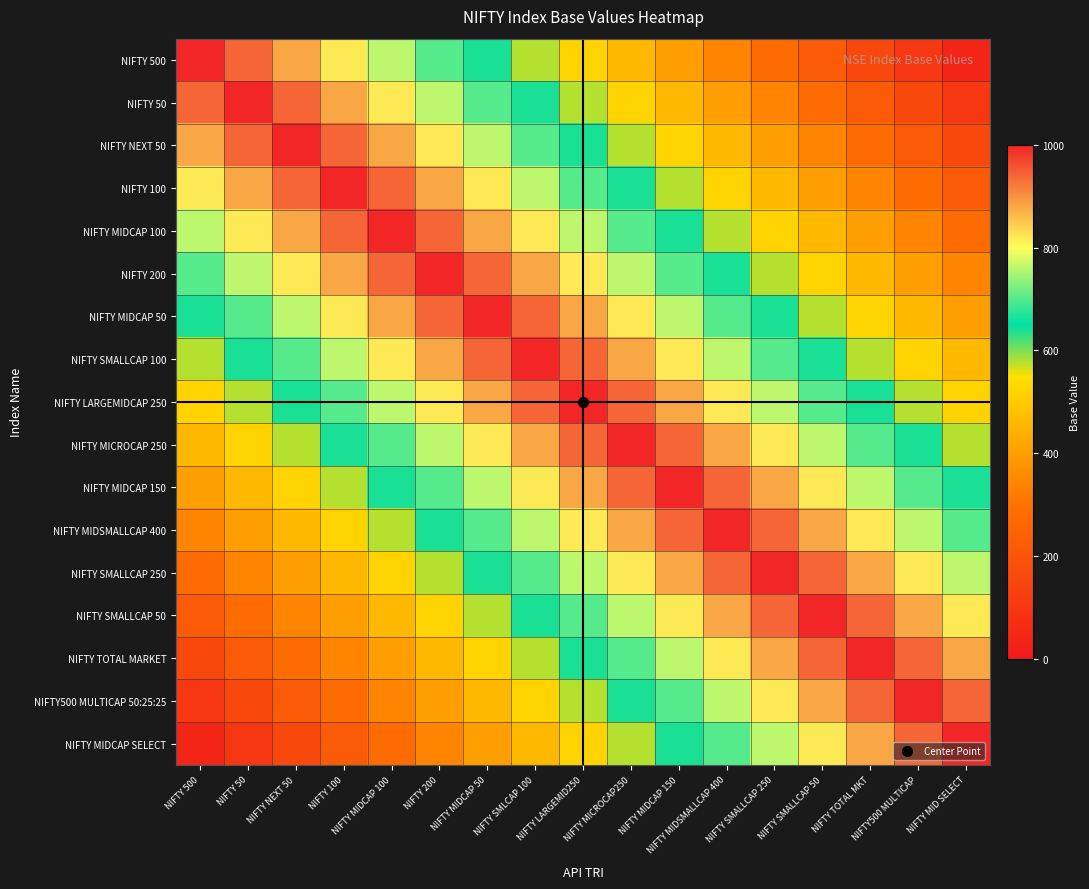

Reading left to right, what are all the values shown in this chart?

NIFTY 500: NIFTY 500=1000	NIFTY 50=940	NIFTY NEXT 50=880	NIFTY 100=820	NIFTY MIDCAP 100=760	NIFTY 200=700	NIFTY MIDCAP 50=640	NIFTY SMLCAP 100=580	NIFTY LARGEMID250=520	NIFTY MICROCAP250=460	NIFTY MIDCAP 150=400	NIFTY MIDSMALLCAP 400=340	NIFTY SMALLCAP 250=280	NIFTY SMALLCAP 50=220	NIFTY TOTAL MKT=160	NIFTY500 MULTICAP=100	NIFTY MID SELECT=40
NIFTY 50: NIFTY 500=940	NIFTY 50=1000	NIFTY NEXT 50=940	NIFTY 100=880	NIFTY MIDCAP 100=820	NIFTY 200=760	NIFTY MIDCAP 50=700	NIFTY SMLCAP 100=640	NIFTY LARGEMID250=580	NIFTY MICROCAP250=520	NIFTY MIDCAP 150=460	NIFTY MIDSMALLCAP 400=400	NIFTY SMALLCAP 250=340	NIFTY SMALLCAP 50=280	NIFTY TOTAL MKT=220	NIFTY500 MULTICAP=160	NIFTY MID SELECT=100
NIFTY NEXT 50: NIFTY 500=880	NIFTY 50=940	NIFTY NEXT 50=1000	NIFTY 100=940	NIFTY MIDCAP 100=880	NIFTY 200=820	NIFTY MIDCAP 50=760	NIFTY SMLCAP 100=700	NIFTY LARGEMID250=640	NIFTY MICROCAP250=580	NIFTY MIDCAP 150=520	NIFTY MIDSMALLCAP 400=460	NIFTY SMALLCAP 250=400	NIFTY SMALLCAP 50=340	NIFTY TOTAL MKT=280	NIFTY500 MULTICAP=220	NIFTY MID SELECT=160
NIFTY 100: NIFTY 500=820	NIFTY 50=880	NIFTY NEXT 50=940	NIFTY 100=1000	NIFTY MIDCAP 100=940	NIFTY 200=880	NIFTY MIDCAP 50=820	NIFTY SMLCAP 100=760	NIFTY LARGEMID250=700	NIFTY MICROCAP250=640	NIFTY MIDCAP 150=580	NIFTY MIDSMALLCAP 400=520	NIFTY SMALLCAP 250=460	NIFTY SMALLCAP 50=400	NIFTY TOTAL MKT=340	NIFTY500 MULTICAP=280	NIFTY MID SELECT=220
NIFTY MIDCAP 100: NIFTY 500=760	NIFTY 50=820	NIFTY NEXT 50=880	NIFTY 100=940	NIFTY MIDCAP 100=1000	NIFTY 200=940	NIFTY MIDCAP 50=880	NIFTY SMLCAP 100=820	NIFTY LARGEMID250=760	NIFTY MICROCAP250=700	NIFTY MIDCAP 150=640	NIFTY MIDSMALLCAP 400=580	NIFTY SMALLCAP 250=520	NIFTY SMALLCAP 50=460	NIFTY TOTAL MKT=400	NIFTY500 MULTICAP=340	NIFTY MID SELECT=280
NIFTY 200: NIFTY 500=700	NIFTY 50=760	NIFTY NEXT 50=820	NIFTY 100=880	NIFTY MIDCAP 100=940	NIFTY 200=1000	NIFTY MIDCAP 50=940	NIFTY SMLCAP 100=880	NIFTY LARGEMID250=820	NIFTY MICROCAP250=760	NIFTY MIDCAP 150=700	NIFTY MIDSMALLCAP 400=640	NIFTY SMALLCAP 250=580	NIFTY SMALLCAP 50=520	NIFTY TOTAL MKT=460	NIFTY500 MULTICAP=400	NIFTY MID SELECT=340
NIFTY MIDCAP 50: NIFTY 500=640	NIFTY 50=700	NIFTY NEXT 50=760	NIFTY 100=820	NIFTY MIDCAP 100=880	NIFTY 200=940	NIFTY MIDCAP 50=1000	NIFTY SMLCAP 100=940	NIFTY LARGEMID250=880	NIFTY MICROCAP250=820	NIFTY MIDCAP 150=760	NIFTY MIDSMALLCAP 400=700	NIFTY SMALLCAP 250=640	NIFTY SMALLCAP 50=580	NIFTY TOTAL MKT=520	NIFTY500 MULTICAP=460	NIFTY MID SELECT=400
NIFTY SMALLCAP 100: NIFTY 500=580	NIFTY 50=640	NIFTY NEXT 50=700	NIFTY 100=760	NIFTY MIDCAP 100=820	NIFTY 200=880	NIFTY MIDCAP 50=940	NIFTY SMLCAP 100=1000	NIFTY LARGEMID250=940	NIFTY MICROCAP250=880	NIFTY MIDCAP 150=820	NIFTY MIDSMALLCAP 400=760	NIFTY SMALLCAP 250=700	NIFTY SMALLCAP 50=640	NIFTY TOTAL MKT=580	NIFTY500 MULTICAP=520	NIFTY MID SELECT=460
NIFTY LARGEMIDCAP 250: NIFTY 500=520	NIFTY 50=580	NIFTY NEXT 50=640	NIFTY 100=700	NIFTY MIDCAP 100=760	NIFTY 200=820	NIFTY MIDCAP 50=880	NIFTY SMLCAP 100=940	NIFTY LARGEMID250=1000	NIFTY MICROCAP250=940	NIFTY MIDCAP 150=880	NIFTY MIDSMALLCAP 400=820	NIFTY SMALLCAP 250=760	NIFTY SMALLCAP 50=700	NIFTY TOTAL MKT=640	NIFTY500 MULTICAP=580	NIFTY MID SELECT=520
NIFTY MICROCAP 250: NIFTY 500=460	NIFTY 50=520	NIFTY NEXT 50=580	NIFTY 100=640	NIFTY MIDCAP 100=700	NIFTY 200=760	NIFTY MIDCAP 50=820	NIFTY SMLCAP 100=880	NIFTY LARGEMID250=940	NIFTY MICROCAP250=1000	NIFTY MIDCAP 150=940	NIFTY MIDSMALLCAP 400=880	NIFTY SMALLCAP 250=820	NIFTY SMALLCAP 50=760	NIFTY TOTAL MKT=700	NIFTY500 MULTICAP=640	NIFTY MID SELECT=580
NIFTY MIDCAP 150: NIFTY 500=400	NIFTY 50=460	NIFTY NEXT 50=520	NIFTY 100=580	NIFTY MIDCAP 100=640	NIFTY 200=700	NIFTY MIDCAP 50=760	NIFTY SMLCAP 100=820	NIFTY LARGEMID250=880	NIFTY MICROCAP250=940	NIFTY MIDCAP 150=1000	NIFTY MIDSMALLCAP 400=940	NIFTY SMALLCAP 250=880	NIFTY SMALLCAP 50=820	NIFTY TOTAL MKT=760	NIFTY500 MULTICAP=700	NIFTY MID SELECT=640
NIFTY MIDSMALLCAP 400: NIFTY 500=340	NIFTY 50=400	NIFTY NEXT 50=460	NIFTY 100=520	NIFTY MIDCAP 100=580	NIFTY 200=640	NIFTY MIDCAP 50=700	NIFTY SMLCAP 100=760	NIFTY LARGEMID250=820	NIFTY MICROCAP250=880	NIFTY MIDCAP 150=940	NIFTY MIDSMALLCAP 400=1000	NIFTY SMALLCAP 250=940	NIFTY SMALLCAP 50=880	NIFTY TOTAL MKT=820	NIFTY500 MULTICAP=760	NIFTY MID SELECT=700
NIFTY SMALLCAP 250: NIFTY 500=280	NIFTY 50=340	NIFTY NEXT 50=400	NIFTY 100=460	NIFTY MIDCAP 100=520	NIFTY 200=580	NIFTY MIDCAP 50=640	NIFTY SMLCAP 100=700	NIFTY LARGEMID250=760	NIFTY MICROCAP250=820	NIFTY MIDCAP 150=880	NIFTY MIDSMALLCAP 400=940	NIFTY SMALLCAP 250=1000	NIFTY SMALLCAP 50=940	NIFTY TOTAL MKT=880	NIFTY500 MULTICAP=820	NIFTY MID SELECT=760
NIFTY SMALLCAP 50: NIFTY 500=220	NIFTY 50=280	NIFTY NEXT 50=340	NIFTY 100=400	NIFTY MIDCAP 100=460	NIFTY 200=520	NIFTY MIDCAP 50=580	NIFTY SMLCAP 100=640	NIFTY LARGEMID250=700	NIFTY MICROCAP250=760	NIFTY MIDCAP 150=820	NIFTY MIDSMALLCAP 400=880	NIFTY SMALLCAP 250=940	NIFTY SMALLCAP 50=1000	NIFTY TOTAL MKT=940	NIFTY500 MULTICAP=880	NIFTY MID SELECT=820
NIFTY TOTAL MARKET: NIFTY 500=160	NIFTY 50=220	NIFTY NEXT 50=280	NIFTY 100=340	NIFTY MIDCAP 100=400	NIFTY 200=460	NIFTY MIDCAP 50=520	NIFTY SMLCAP 100=580	NIFTY LARGEMID250=640	NIFTY MICROCAP250=700	NIFTY MIDCAP 150=760	NIFTY MIDSMALLCAP 400=820	NIFTY SMALLCAP 250=880	NIFTY SMALLCAP 50=940	NIFTY TOTAL MKT=1000	NIFTY500 MULTICAP=940	NIFTY MID SELECT=880
NIFTY500 MULTICAP 50:25:25: NIFTY 500=100	NIFTY 50=160	NIFTY NEXT 50=220	NIFTY 100=280	NIFTY MIDCAP 100=340	NIFTY 200=400	NIFTY MIDCAP 50=460	NIFTY SMLCAP 100=520	NIFTY LARGEMID250=580	NIFTY MICROCAP250=640	NIFTY MIDCAP 150=700	NIFTY MIDSMALLCAP 400=760	NIFTY SMALLCAP 250=820	NIFTY SMALLCAP 50=880	NIFTY TOTAL MKT=940	NIFTY500 MULTICAP=1000	NIFTY MID SELECT=940
NIFTY MIDCAP SELECT: NIFTY 500=40	NIFTY 50=100	NIFTY NEXT 50=160	NIFTY 100=220	NIFTY MIDCAP 100=280	NIFTY 200=340	NIFTY MIDCAP 50=400	NIFTY SMLCAP 100=460	NIFTY LARGEMID250=520	NIFTY MICROCAP250=580	NIFTY MIDCAP 150=640	NIFTY MIDSMALLCAP 400=700	NIFTY SMALLCAP 250=760	NIFTY SMALLCAP 50=820	NIFTY TOTAL MKT=880	NIFTY500 MULTICAP=940	NIFTY MID SELECT=1000